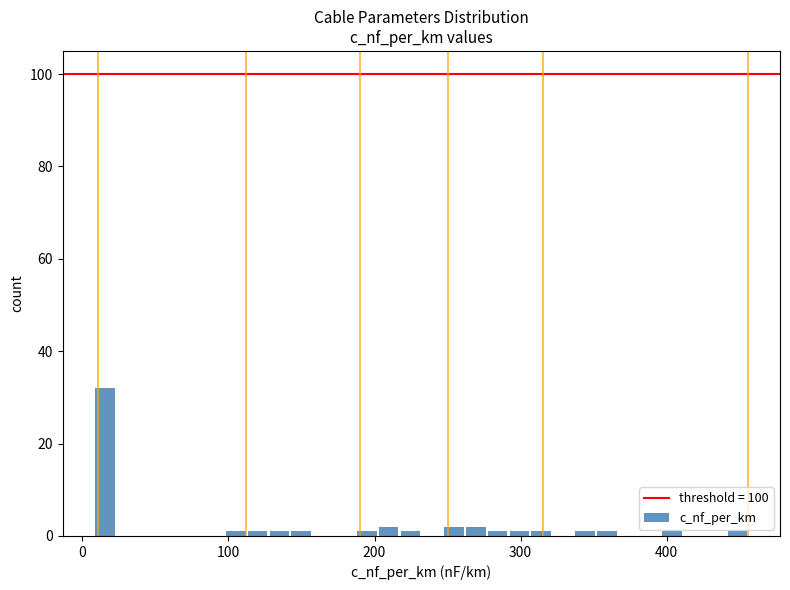

Around what value on the x-axis is the tallest bar? Give the approximate position of its centre, as read against the axis.

20